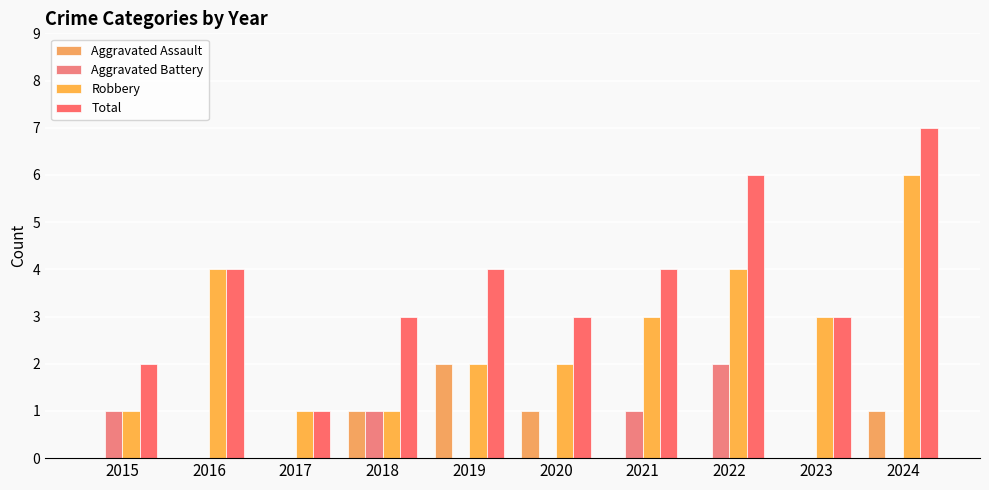

Count the number of data series in this chart.

4